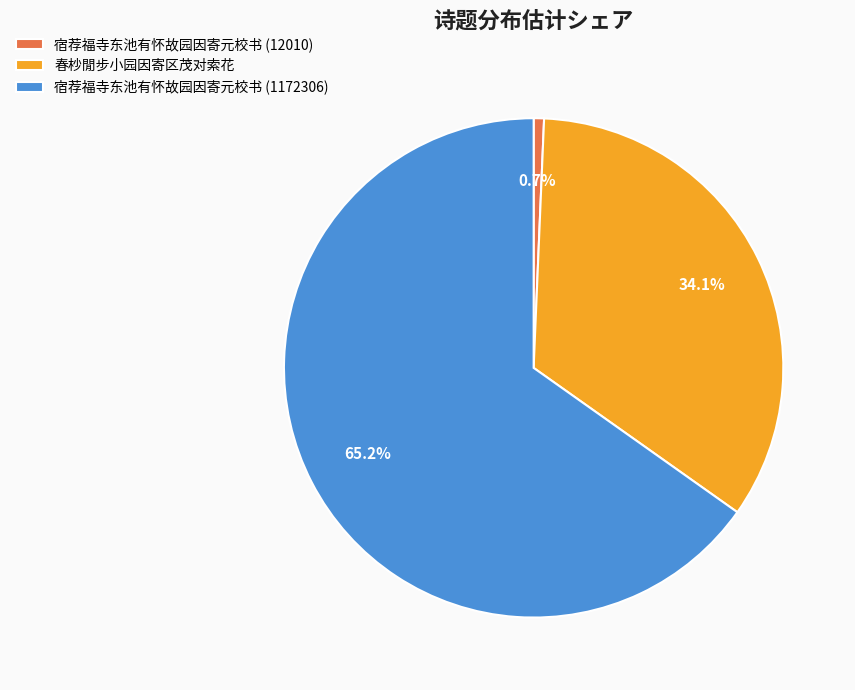

What is the largest slice in the pie chart?

宿荐福寺东池有怀故园因寄元校书 (1172306)